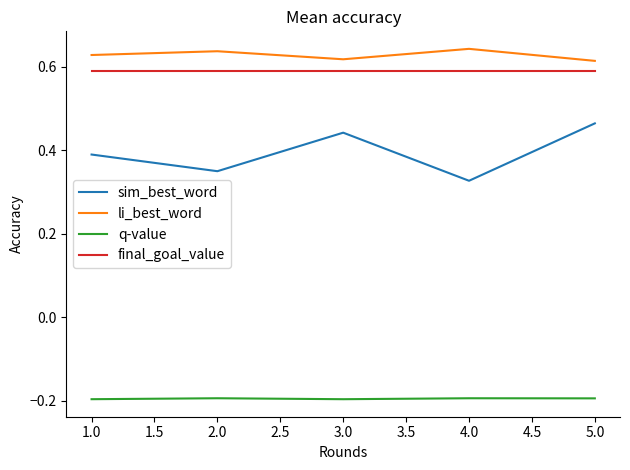

True or false: sim_best_word and q-value cross at least once.

False